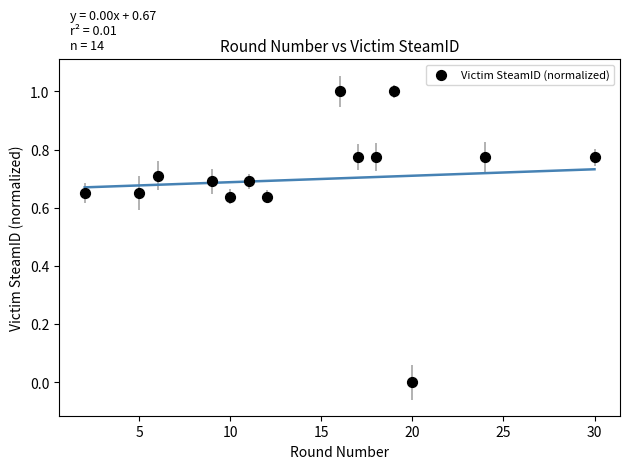

What is the range of Y values (max minus min)?

1.0